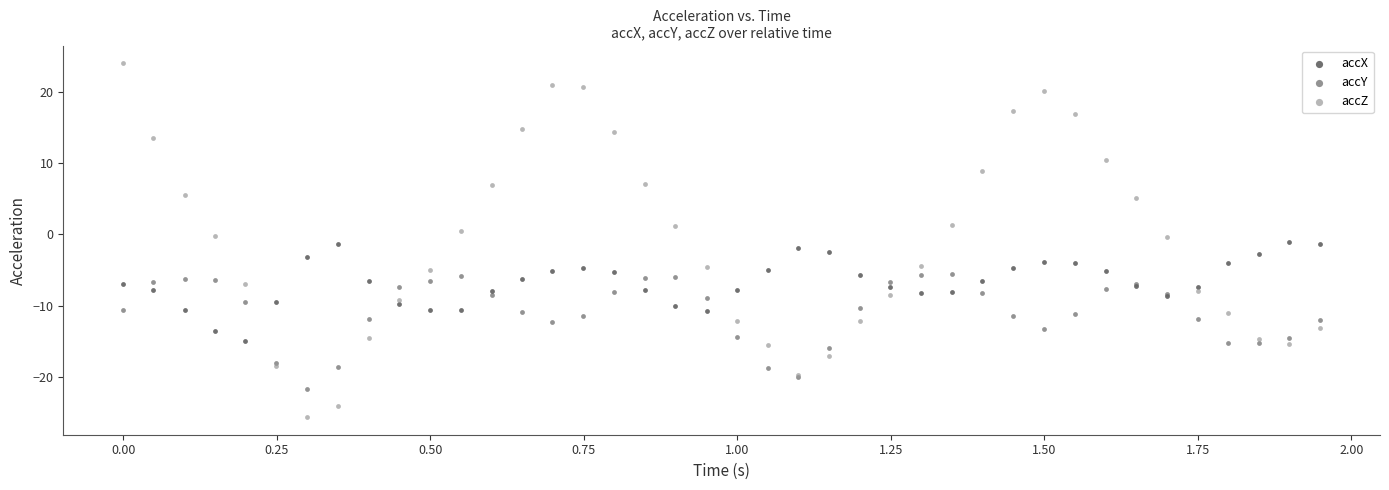

Which series contains the lowest Y value?

accZ